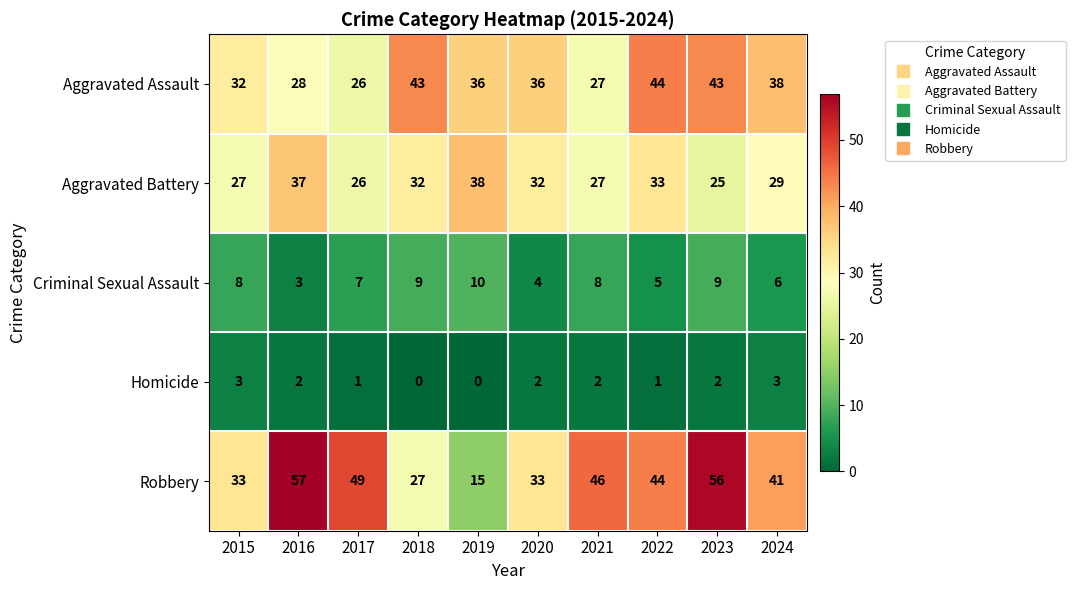

Which series has the widest spread of values?

Robbery